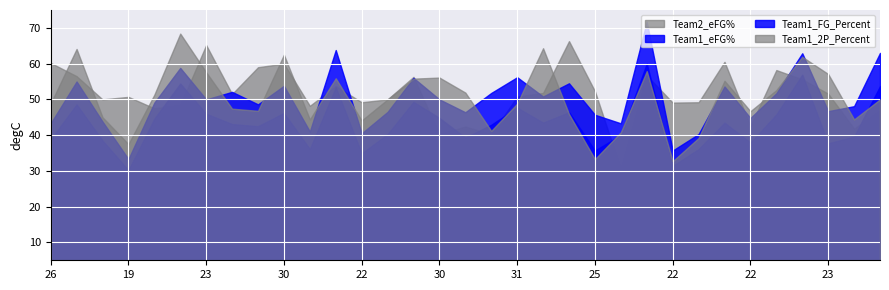

What are all the series names shown in the legend?

Team2_eFG%, Team1_eFG%, Team1_FG_Percent, Team1_2P_Percent